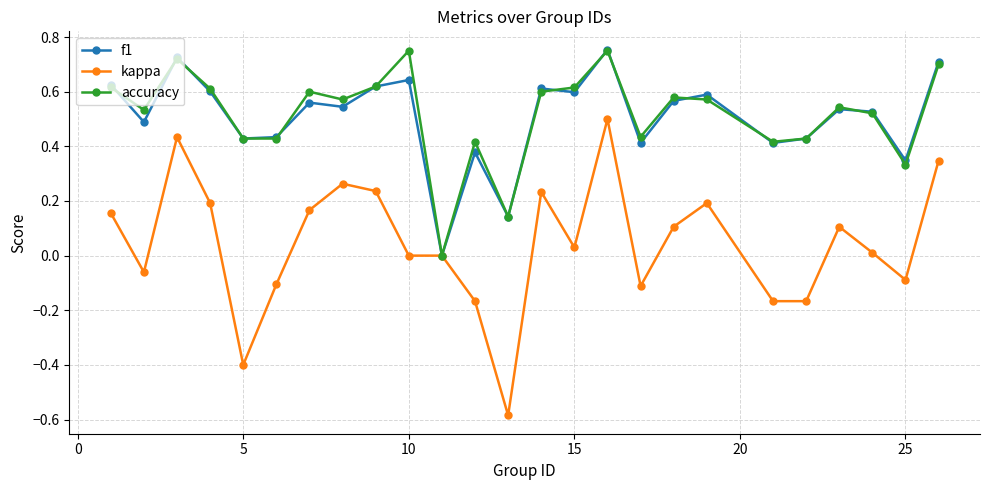

How many positive values does the accuracy series have?

24